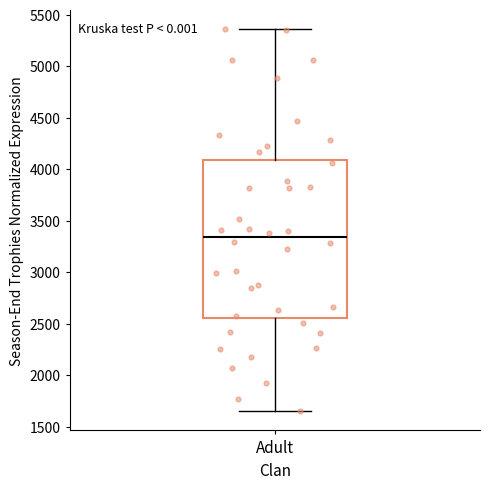

Where does the median line of the box for Adult sit on the y-axis? The values are not printed on the chart, so give them approximately, as read against the axis.

3350